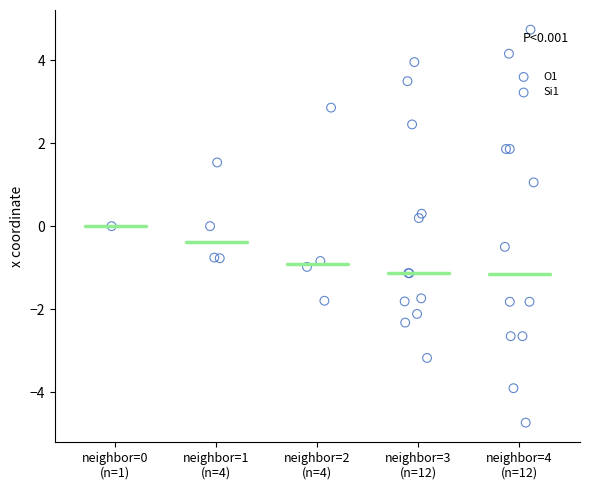

Which series reaches the minimum Y coordinate?

Si1